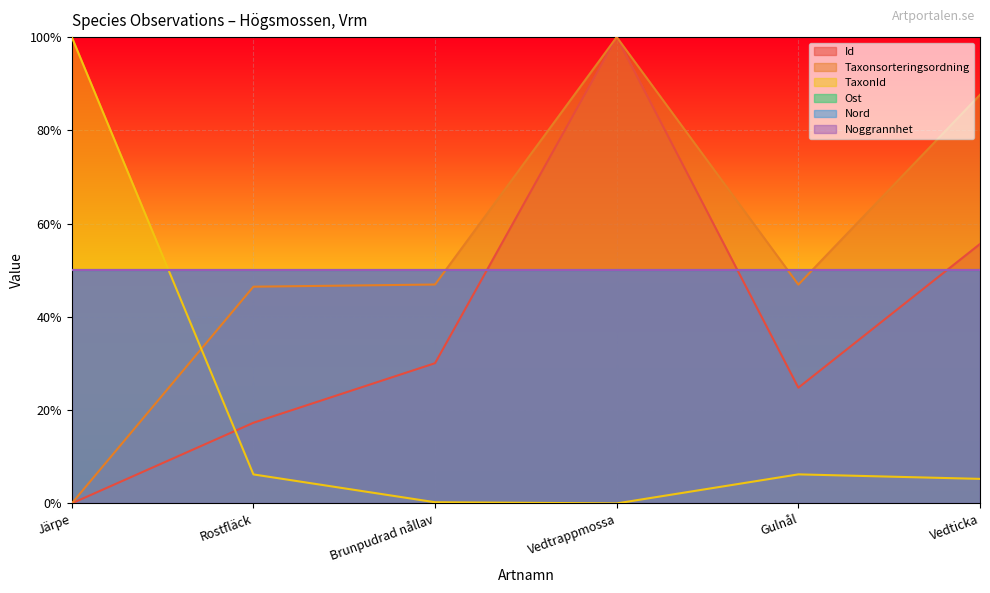

The value of TaxonId at Brunpudrad nållav is 0.0. True or false?

True